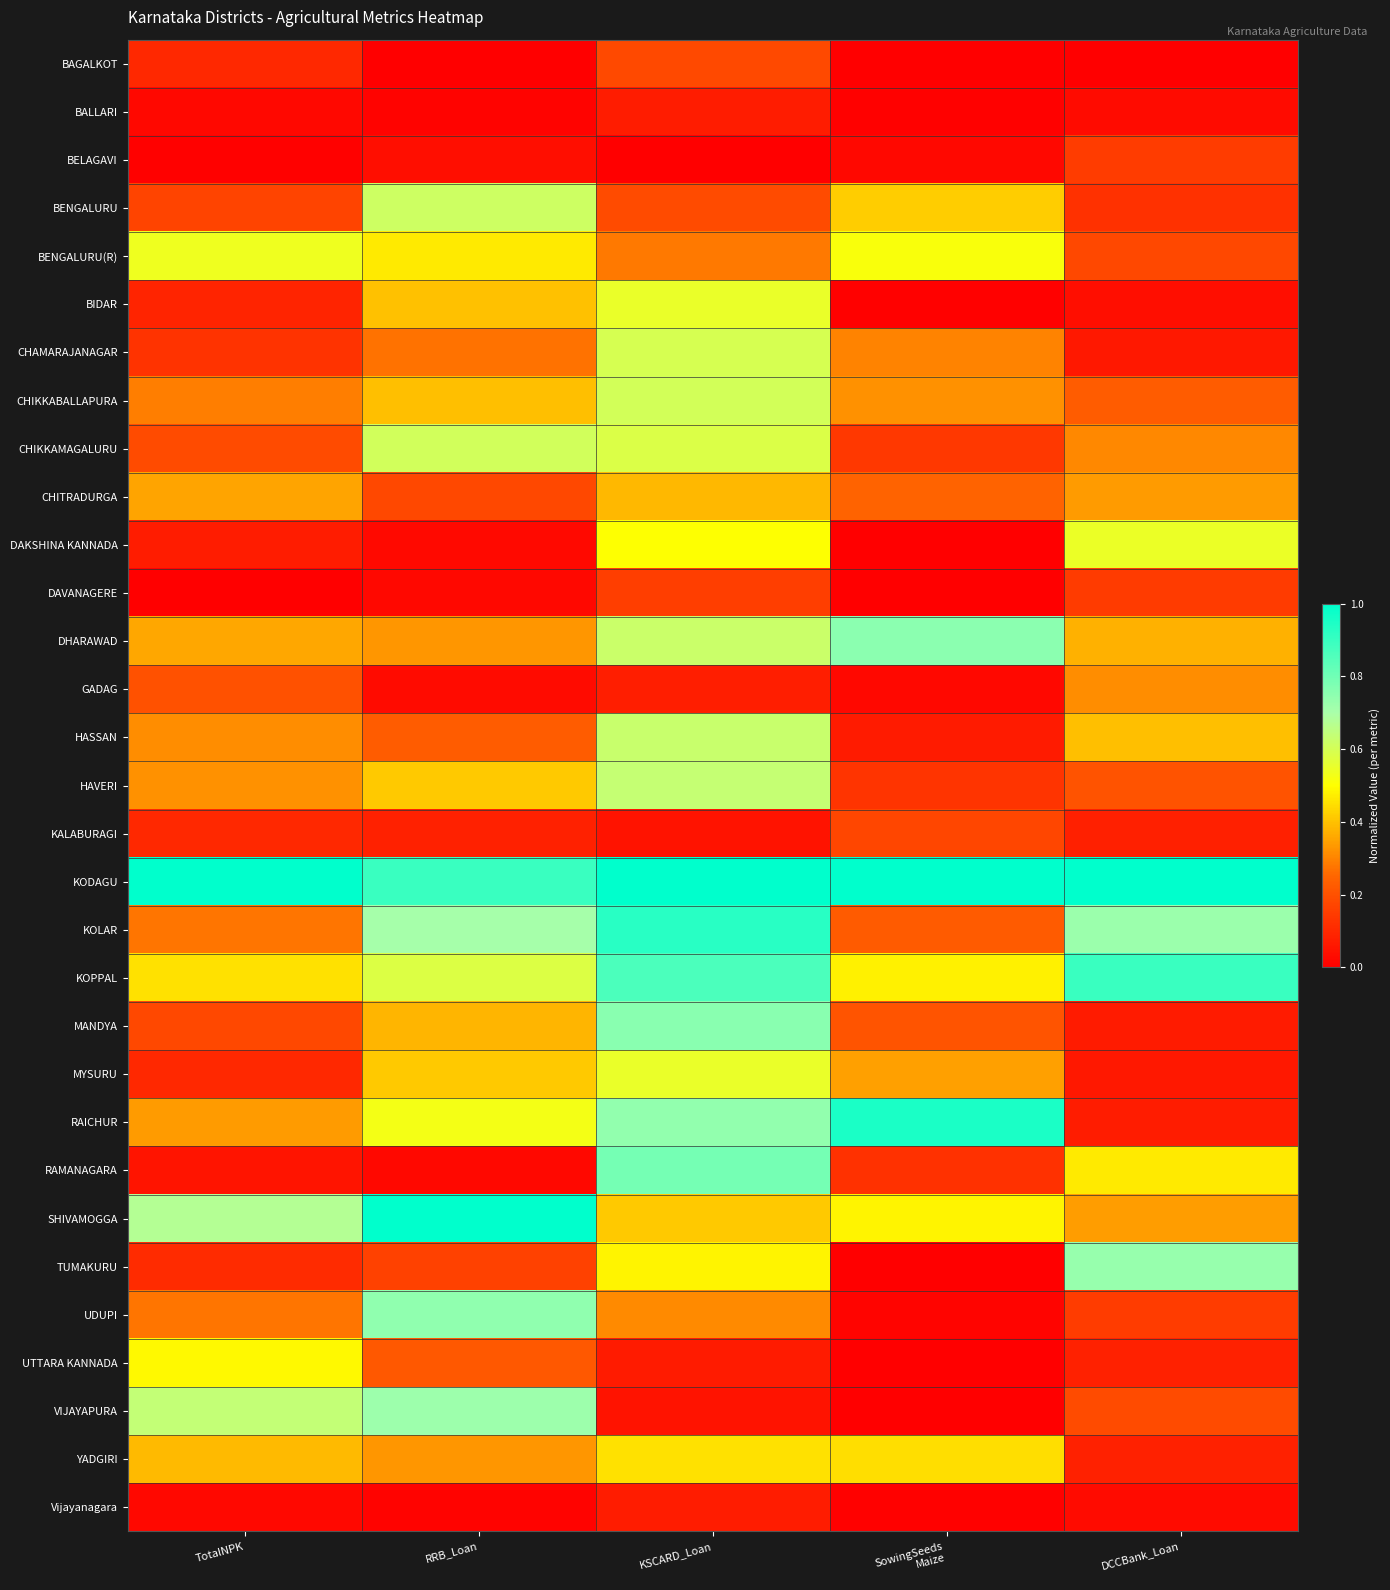

Rank the series at RRB_Loan from lowest to highest value.

BAGALKOT, BALLARI, Vijayanagara, DAVANAGERE, RAMANAGARA, DAKSHINA KANNADA, GADAG, BELAGAVI, KALABURAGI, TUMAKURU, CHITRADURGA, UTTARA KANNADA, HASSAN, CHAMARAJANAGAR, DHARAWAD, YADGIRI, MANDYA, CHIKKABALLAPURA, BIDAR, HAVERI, MYSURU, BENGALURU(R), RAICHUR, KOPPAL, CHIKKAMAGALURU, BENGALURU, KOLAR, VIJAYAPURA, UDUPI, KODAGU, SHIVAMOGGA